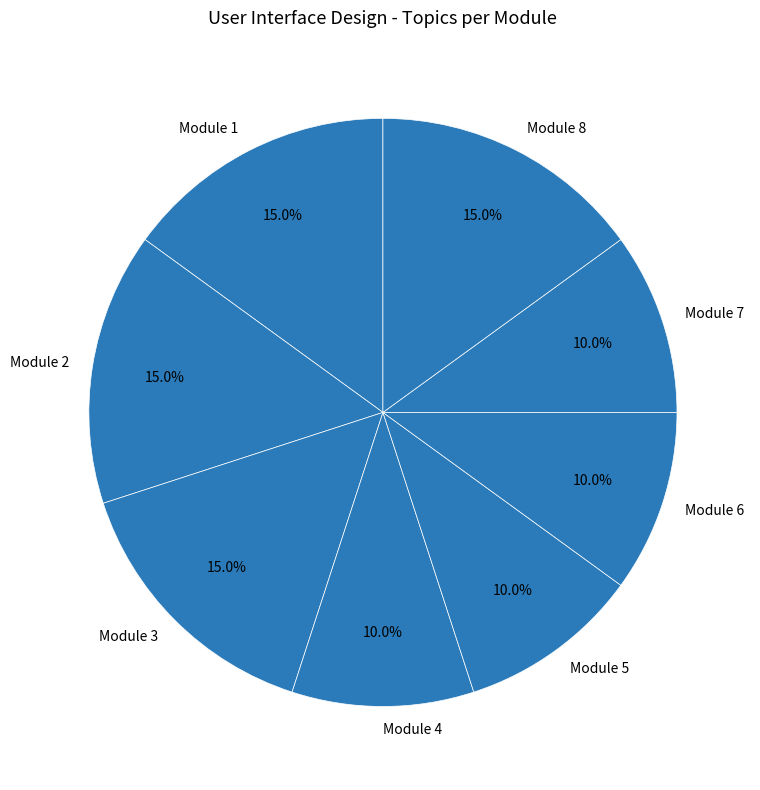

Is Module 1 the majority of the pie?

No